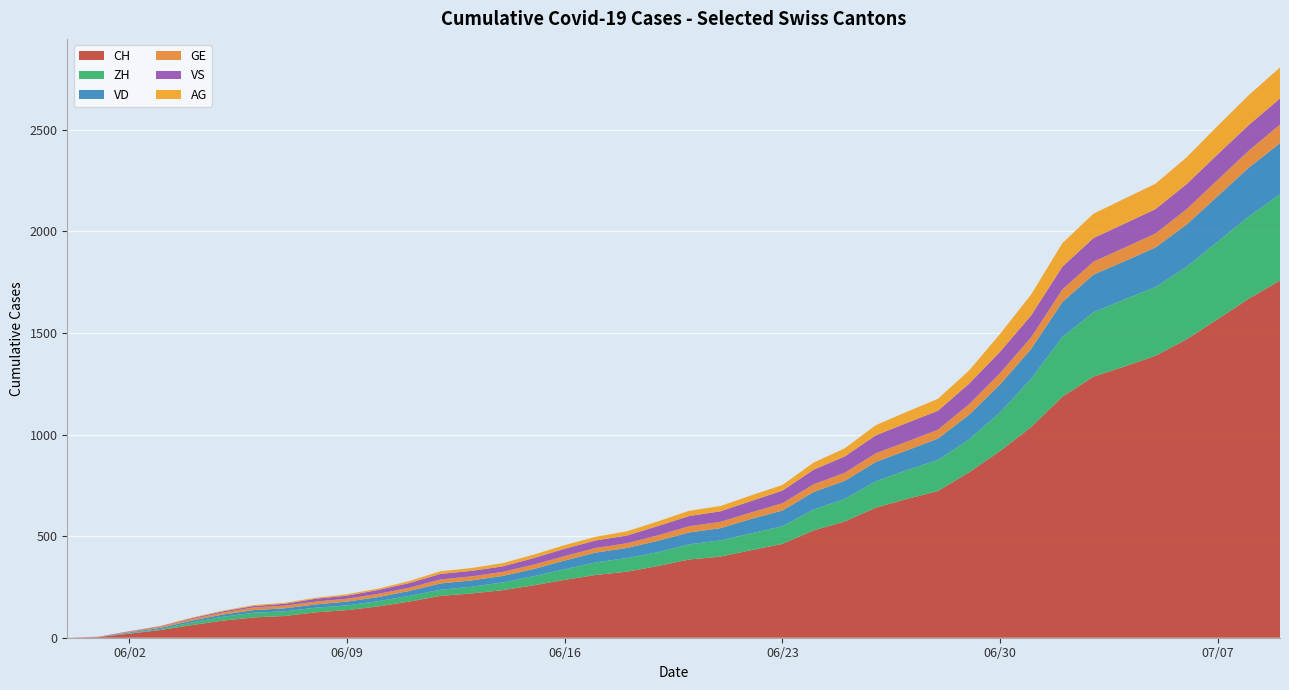

Reading left to right, list all the values displayed in this chart.

CH: 0	3	20	38	62	84	100	107	125	136	154	178	206	218	234	258	285	309	325	353	385	399	431	462	528	572	640	683	722	814	919	1037	1186	1285	1335	1388	1469	1568	1669	1758
ZH: 0	0	2	5	13	19	23	23	23	23	26	28	30	33	38	45	52	62	67	68	75	80	83	87	103	111	130	142	153	162	190	238	294	317	330	338	357	382	405	424
VD: 0	0	4	6	9	11	13	15	16	19	20	24	31	31	32	35	43	48	50	56	58	60	71	77	86	89	95	97	105	121	138	147	172	185	188	195	208	224	240	252
GE: 0	1	4	6	8	10	13	13	14	14	16	16	20	20	20	22	22	23	23	27	31	31	32	36	38	40	43	43	44	52	56	57	62	64	67	69	76	80	84	92
VS: 0	1	2	2	4	6	7	9	14	15	19	23	27	27	27	32	36	37	38	46	50	52	56	62	72	80	88	92	93	101	105	108	112	116	118	120	123	126	126	128
AG: 0	0	0	1	3	3	5	5	5	7	7	10	13	14	16	17	18	18	21	23	26	26	28	28	35	40	50	55	59	65	88	103	116	120	123	125	132	140	147	153